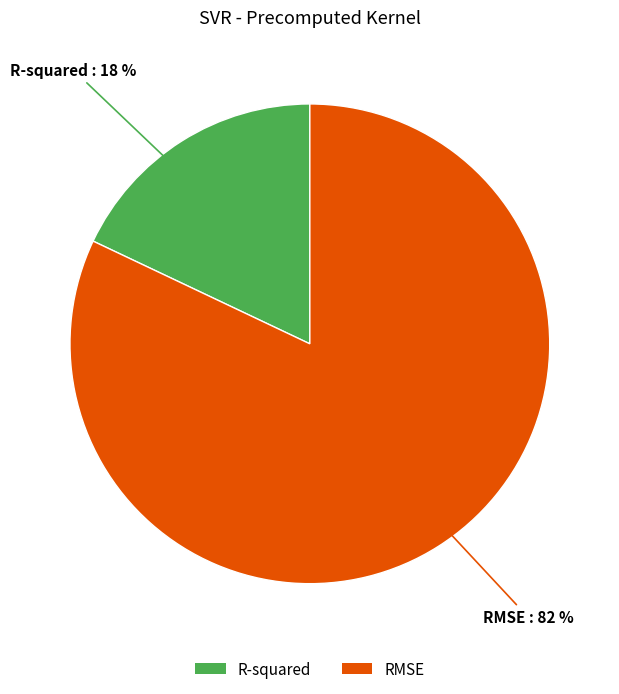

Combined, do R-squared and RMSE account for over 50%?

Yes